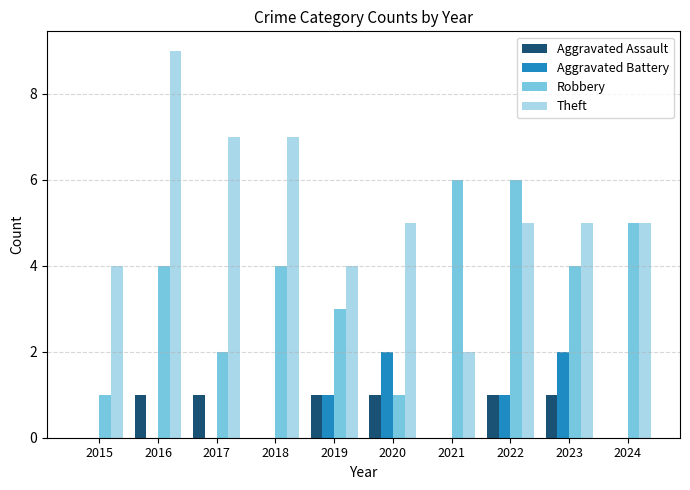

The Theft series shows 7 at 2017. True or false?

True